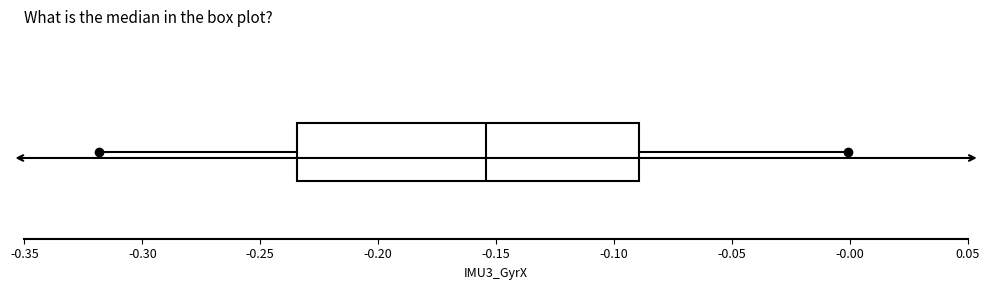

Transcribe this box plot: give where the median line is, the range the box spans, and where the two whiskers end, as read against the x-axis. The values are not printed on the chart, so give them approximately, as read against the axis.

median -0.155, box -0.235 to -0.090, whiskers -0.320 to 0.000